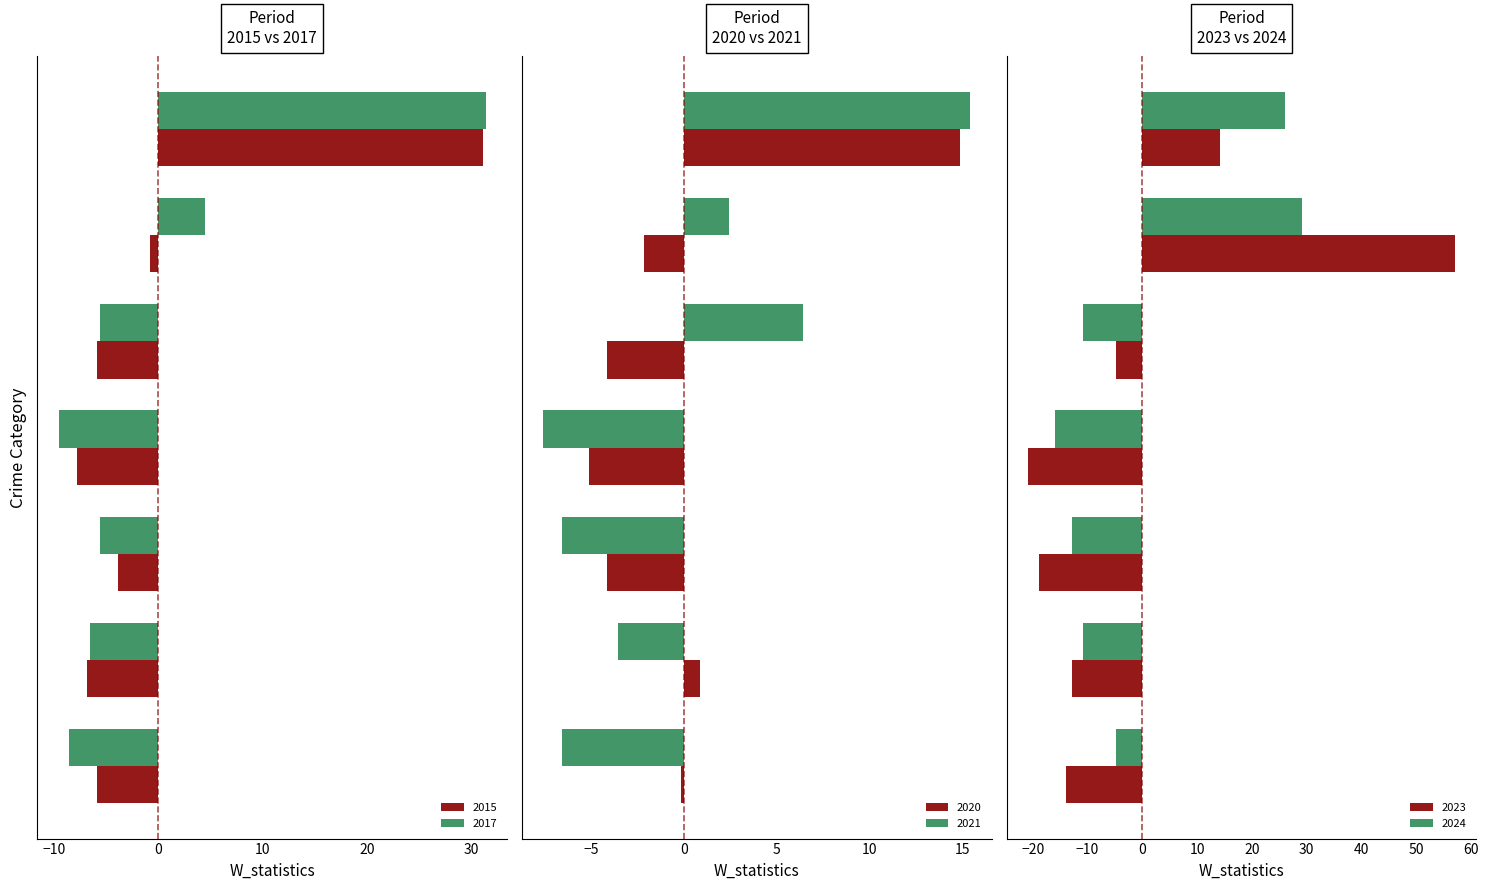

Reading left to right, list all the values displayed in this chart.

2015: Aggravated Assault=-5.9	Aggravated Battery=-6.9	Burglary=-3.9	Criminal Sexual Assault=-7.9	Robbery=-5.9	Motor Vehicle Theft=-0.9	Theft=31.1
2017: Aggravated Assault=-8.6	Aggravated Battery=-6.6	Burglary=-5.6	Criminal Sexual Assault=-9.6	Robbery=-5.6	Motor Vehicle Theft=4.4	Theft=31.4
2020: Aggravated Assault=-0.1	Aggravated Battery=0.9	Burglary=-4.1	Criminal Sexual Assault=-5.1	Robbery=-4.1	Motor Vehicle Theft=-2.1	Theft=14.9
2021: Aggravated Assault=-6.6	Aggravated Battery=-3.6	Burglary=-6.6	Criminal Sexual Assault=-7.6	Robbery=6.4	Motor Vehicle Theft=2.4	Theft=15.4
2023: Aggravated Assault=-13.9	Aggravated Battery=-12.9	Burglary=-18.9	Criminal Sexual Assault=-20.9	Robbery=-4.9	Motor Vehicle Theft=57.1	Theft=14.1
2024: Aggravated Assault=-4.9	Aggravated Battery=-10.9	Burglary=-12.9	Criminal Sexual Assault=-15.9	Robbery=-10.9	Motor Vehicle Theft=29.1	Theft=26.1